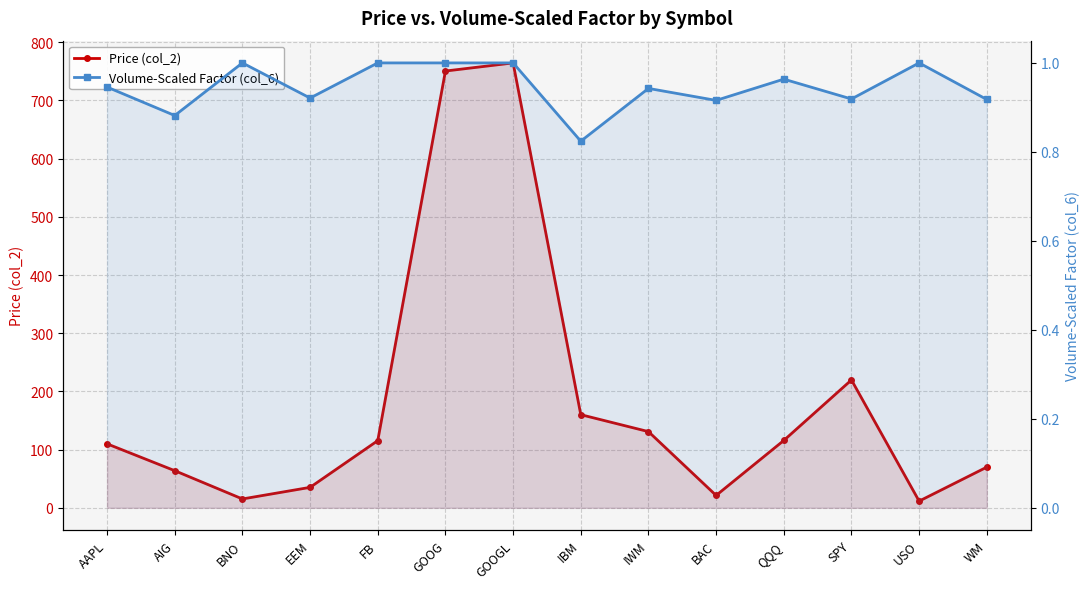

Reading left to right, list all the values displayed in this chart.

Price (col_2): AAPL=109.9	AIG=63.8	BNO=15.2	EEM=35.1	FB=115.4	GOOG=750.5	GOOGL=764.5	IBM=160.0	IWM=130.9	BAC=21.2	QQQ=115.7	SPY=219.7	USO=11.5	WM=69.9
Volume-Scaled Factor (col_6): AAPL=0.9	AIG=0.9	BNO=1.0	EEM=0.9	FB=1.0	GOOG=1.0	GOOGL=1.0	IBM=0.8	IWM=0.9	BAC=0.9	QQQ=1.0	SPY=0.9	USO=1.0	WM=0.9